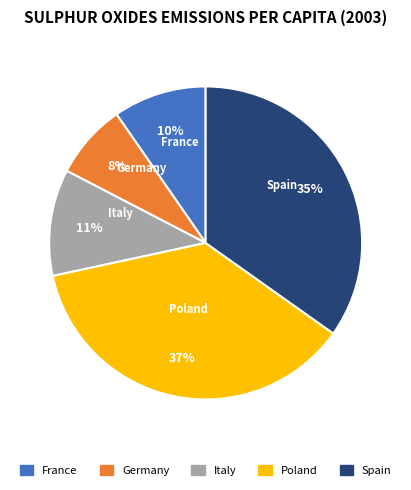

Does any single category account for the majority?

No